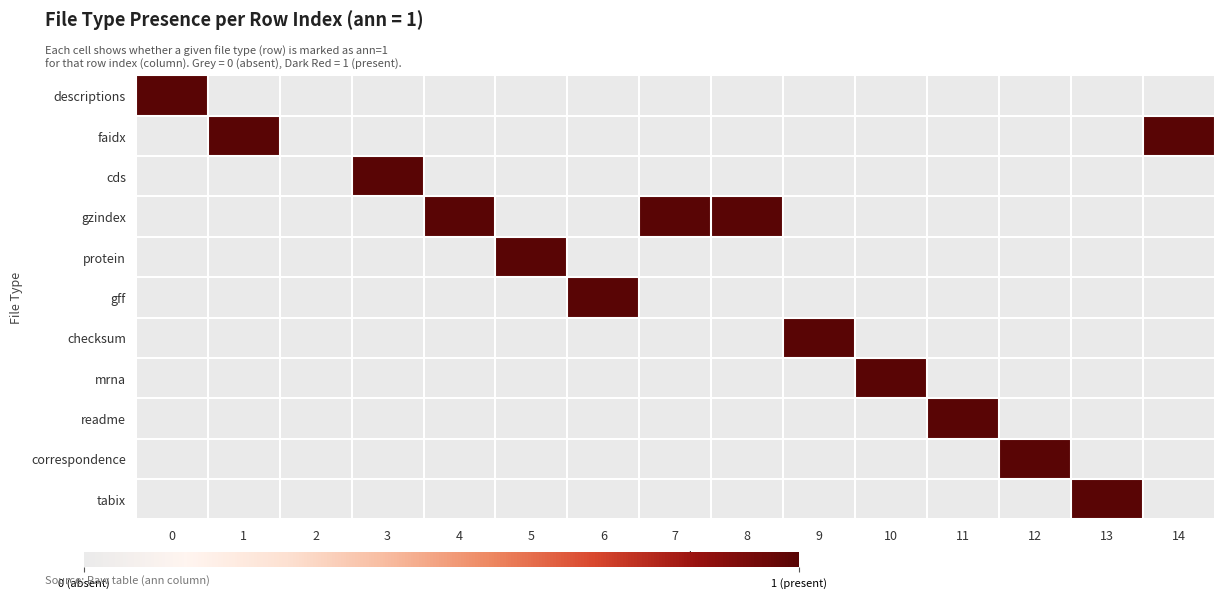

Count the number of categories in the chart.

15